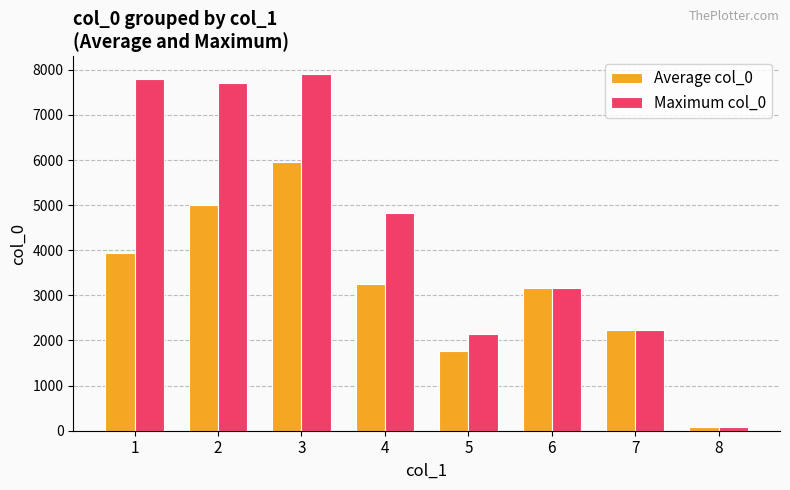

What is the lowest value of the Average col_0 series?

90.0